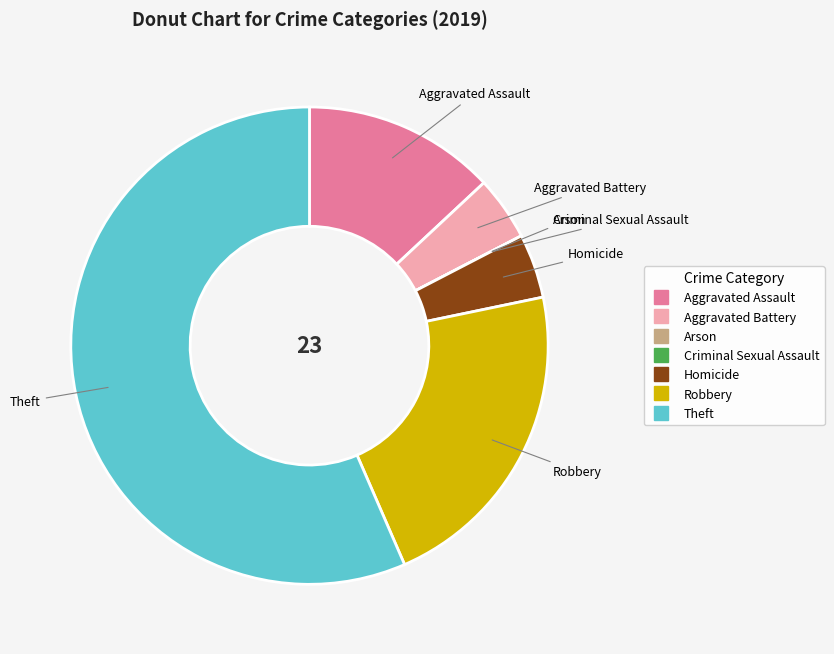

Between Aggravated Battery and Aggravated Assault, which is larger?

Aggravated Assault